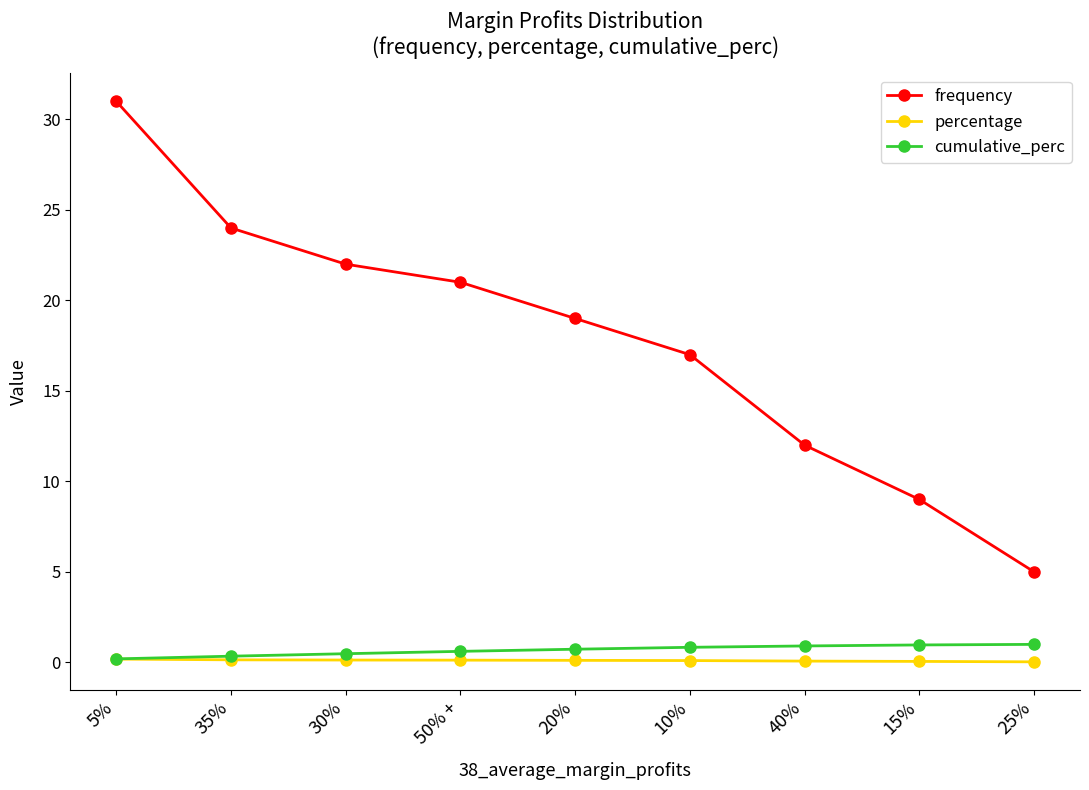

True or false: frequency and cumulative_perc intersect in this chart.

False